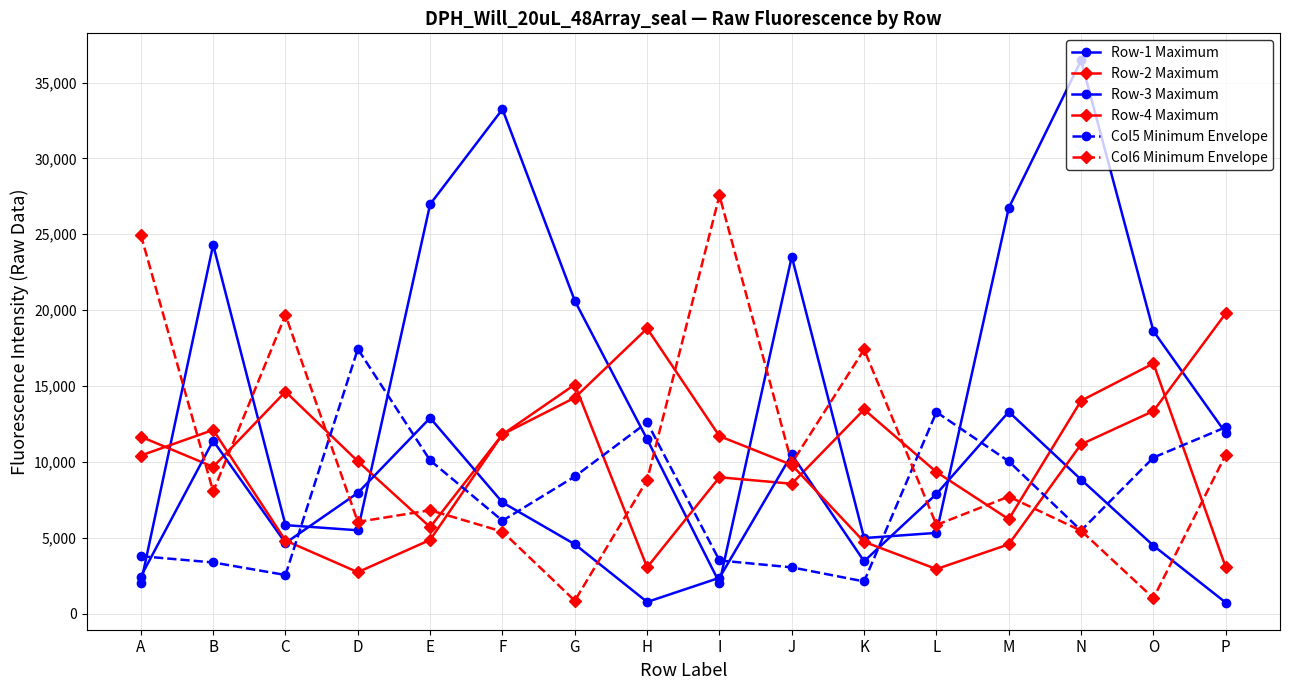

Does the chart have visible grid lines?

Yes